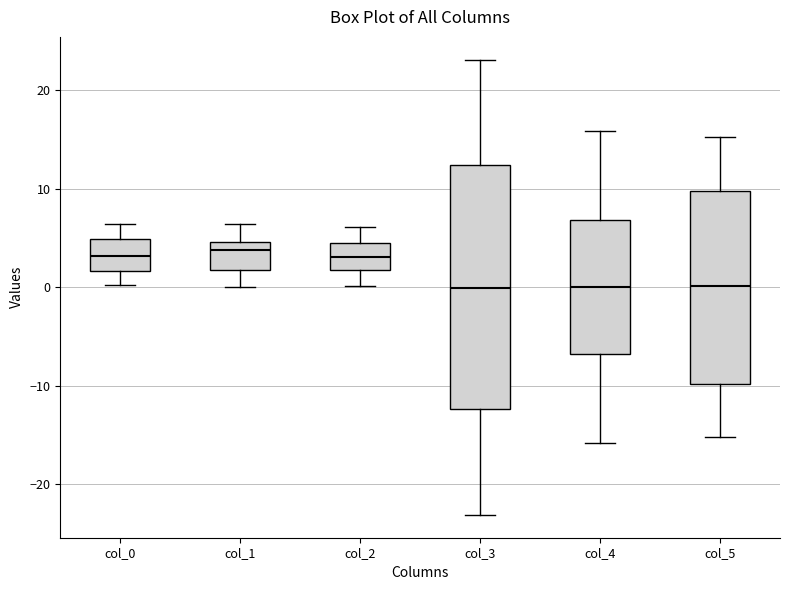

Reading left to right, transcribe this box plot: for each box, give where its median line is, the range the box spans, and where its two whiskers end, as read against the y-axis. The values are not printed on the chart, so give them approximately, as read against the axis.

col_0: median 3, box 2 to 5, whiskers 0 to 6
col_1: median 4, box 2 to 5, whiskers 0 to 6
col_2: median 3, box 2 to 5, whiskers 0 to 6
col_3: median 0, box -12 to 12, whiskers -23 to 23
col_4: median 0, box -7 to 7, whiskers -16 to 16
col_5: median 0, box -10 to 10, whiskers -15 to 15